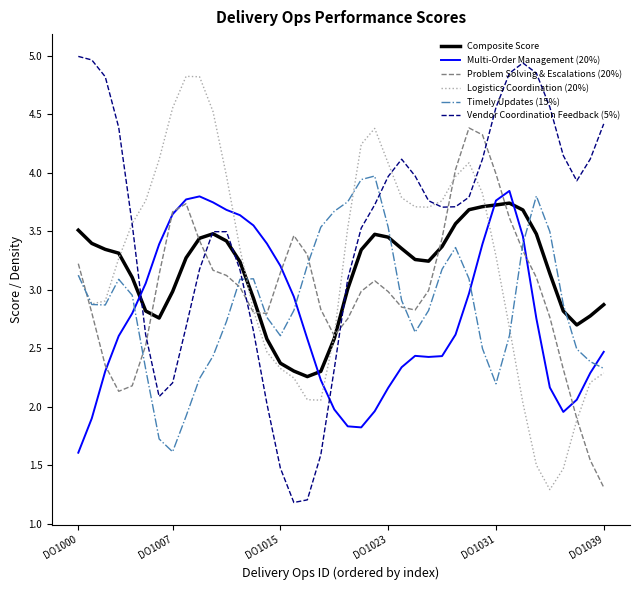

How many lines are shown in the chart?

6